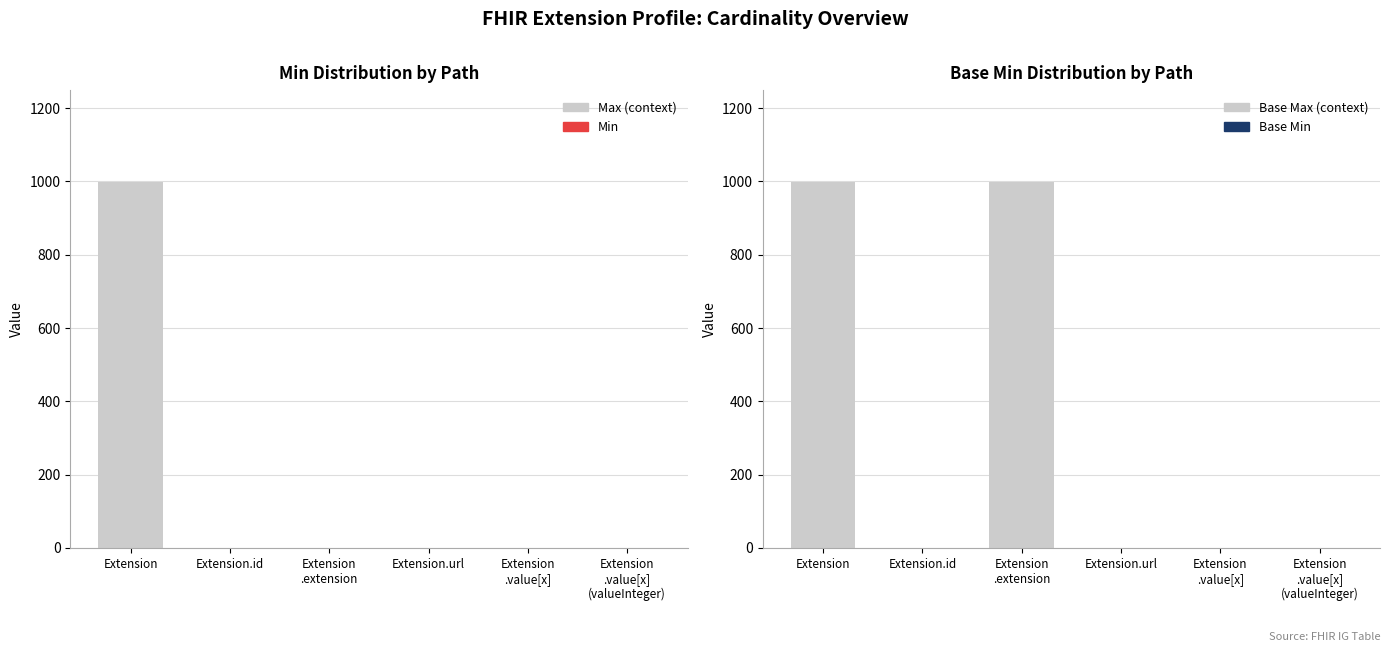

At which label does Max (context) reach its peak?

Extension